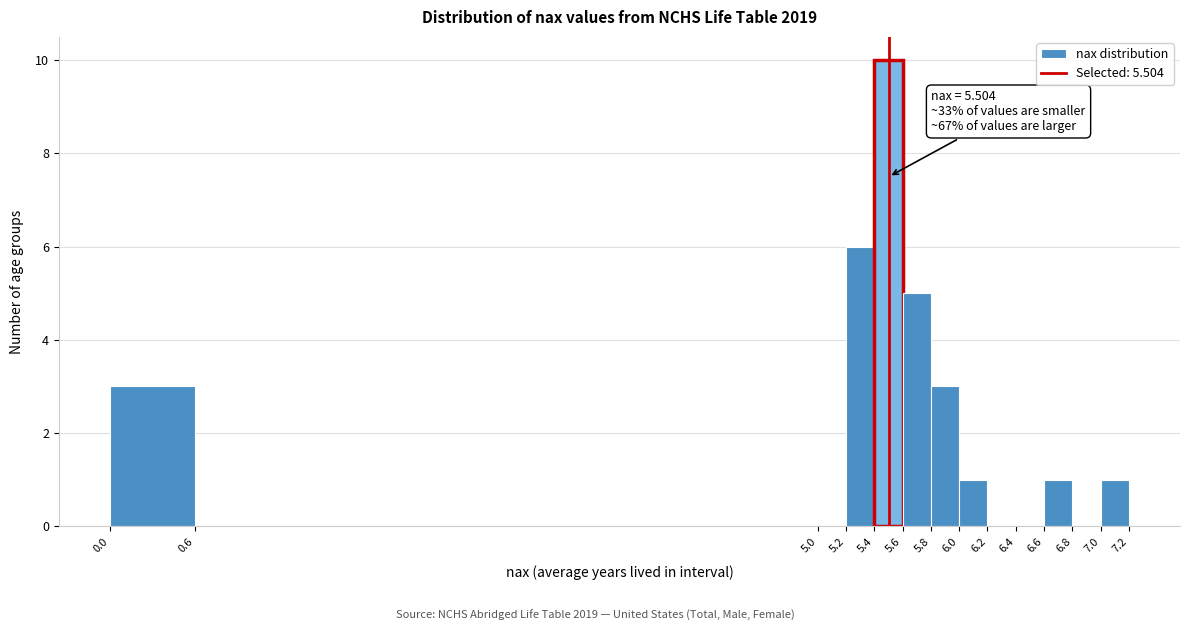

Which range on the x-axis has the tallest bar?

5.4 to 5.6